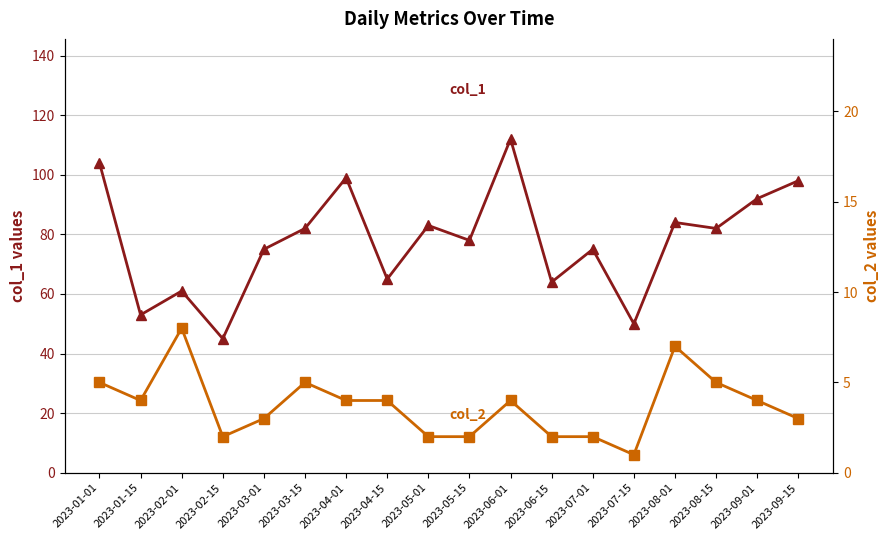

What is the value of the col_1 point at the 4th from the left?

45